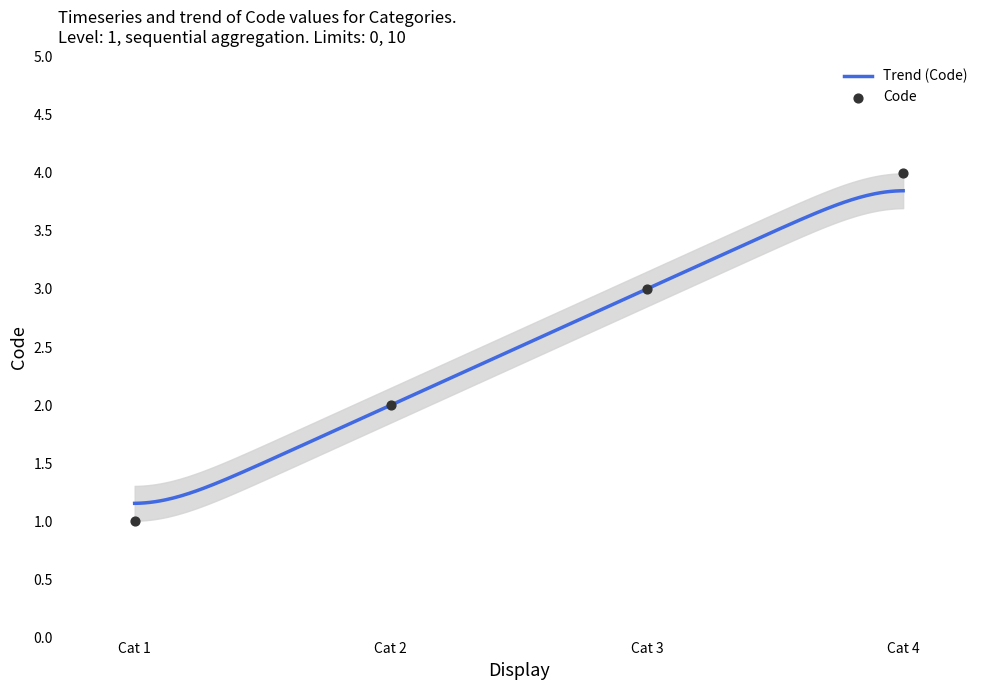

What is the highest value of the Trend (Code) series?

3.8